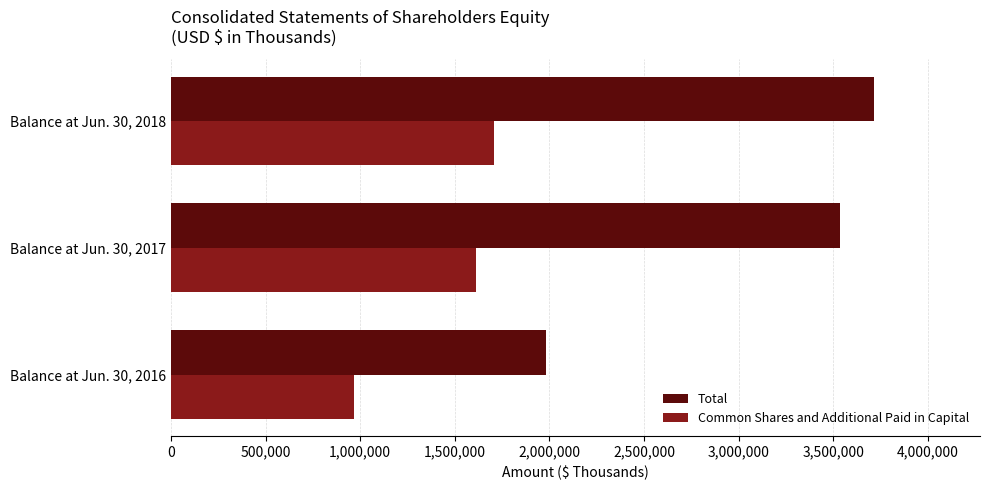

Count the number of data series in this chart.

2